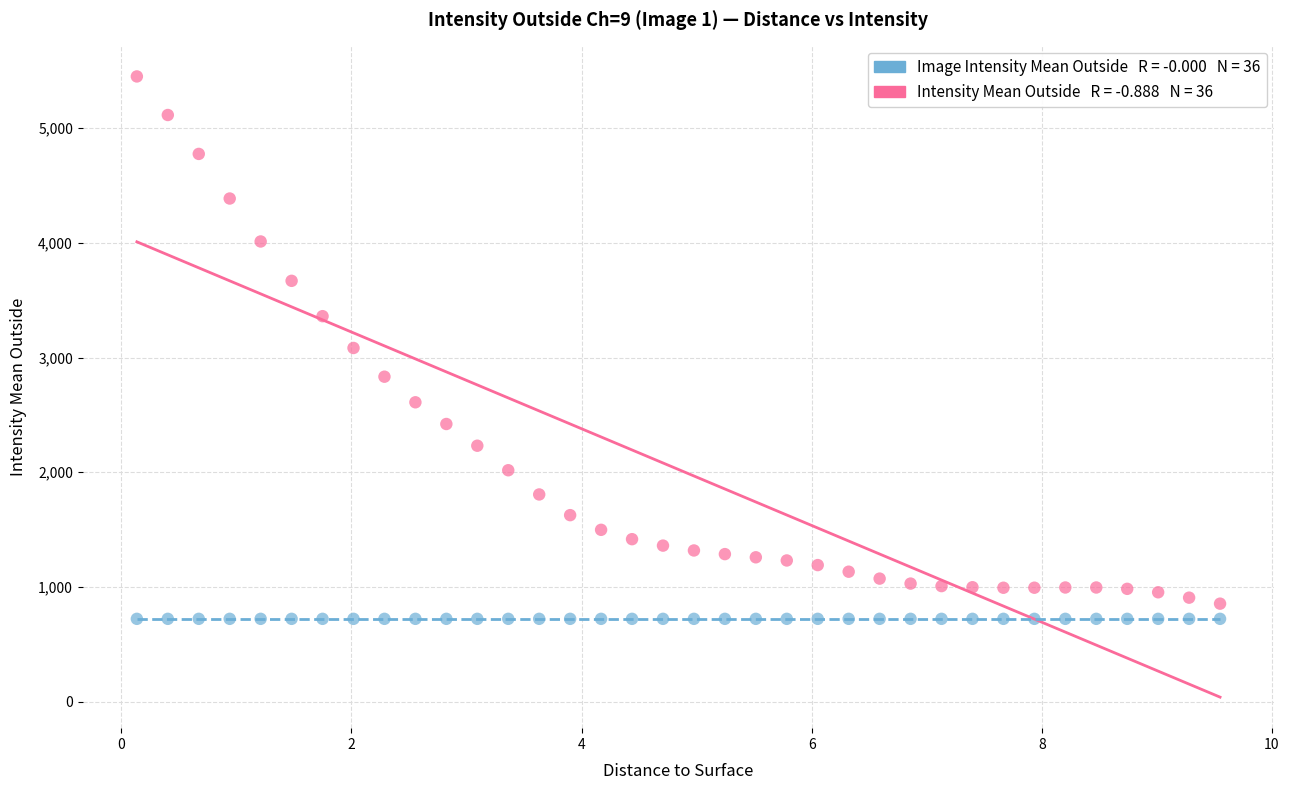

How many points are shown in the scatter plot?

72